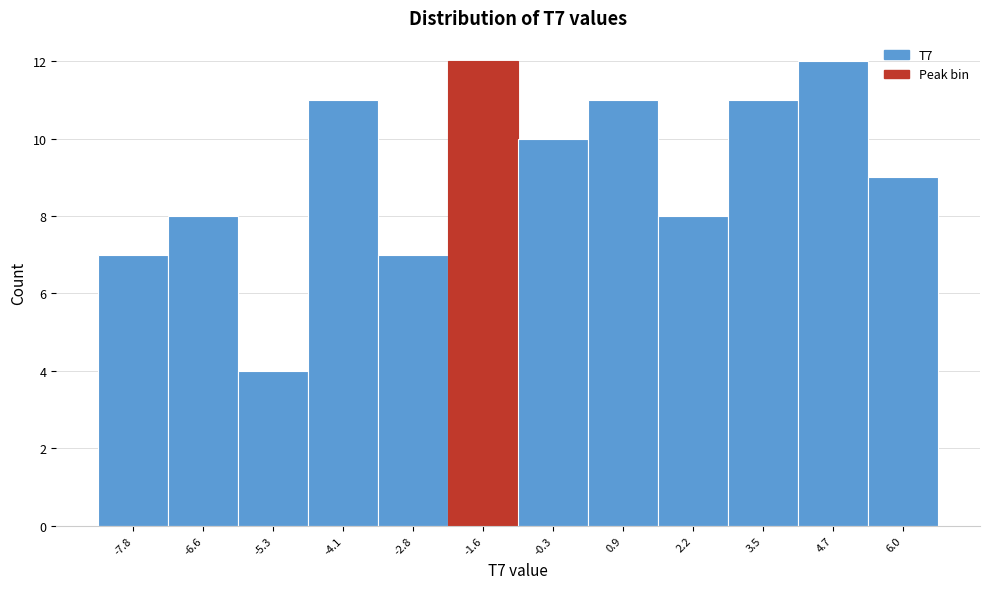

Reading left to right, list every bar in this chart as the range it spans on the x-axis followed by its height. Neither the bar edges nor the heights are printed on the chart, so give them approximately, as read against the axes.

-8.4 to -7.2: 7
-7.2 to -6.0: 8
-6.0 to -4.8: 4
-4.8 to -3.4: 11
-3.4 to -2.2: 7
-2.2 to -1.0: 12
-1.0 to 0.4: 10
0.4 to 1.6: 11
1.6 to 2.8: 8
2.8 to 4.0: 11
4.0 to 5.4: 12
5.4 to 6.6: 9